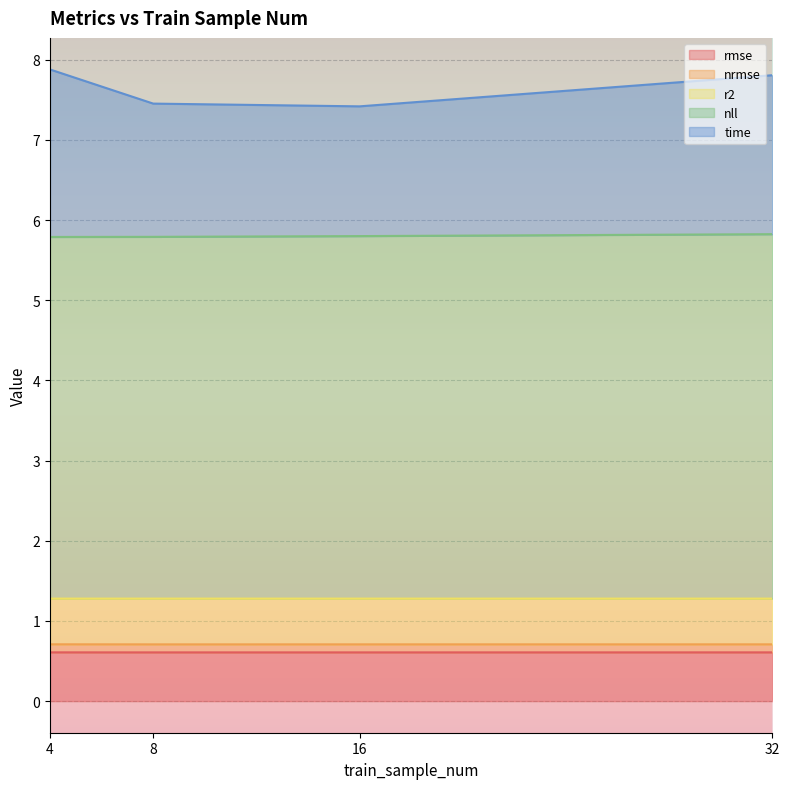

What is the sum of the rmse values at 32 and 4?

1.2